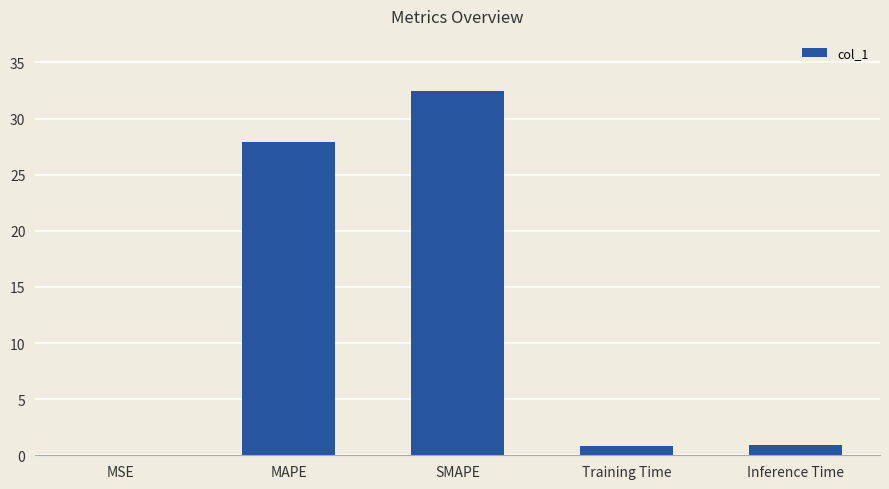

Where is the data nearest to the value 16?

MAPE